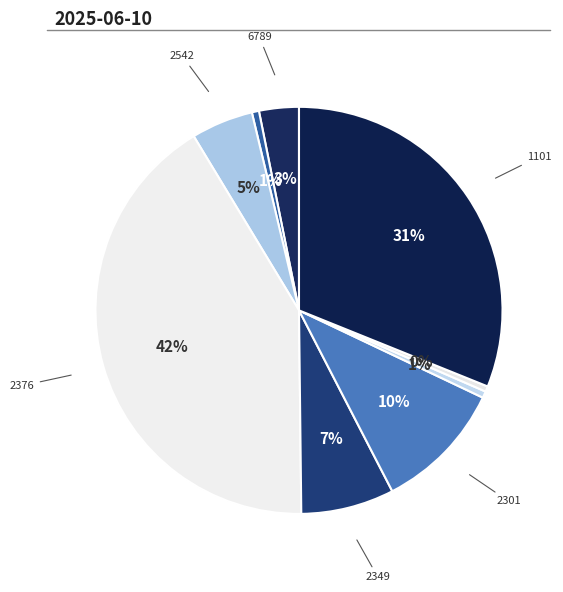

Count the number of slices in the pie.

9